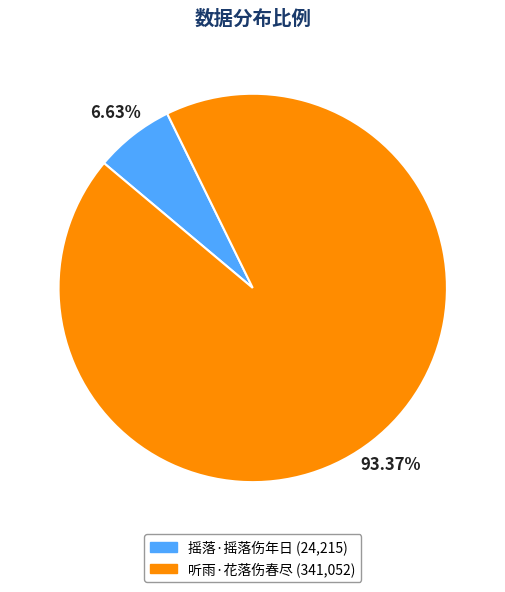

Count the number of slices in the pie.

2